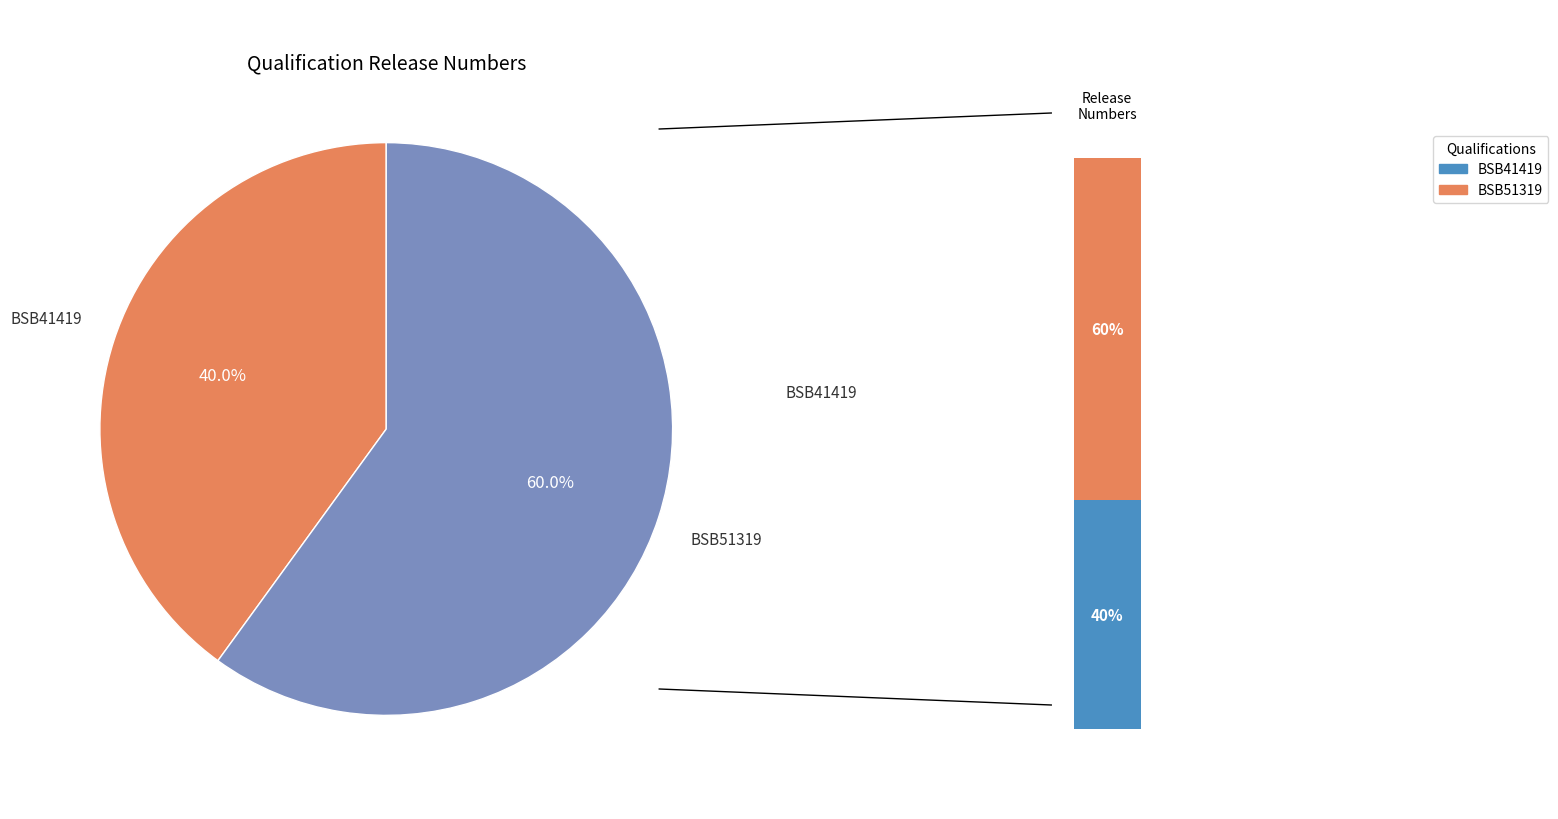

Which has a higher value, BSB51319 or BSB41419?

BSB51319